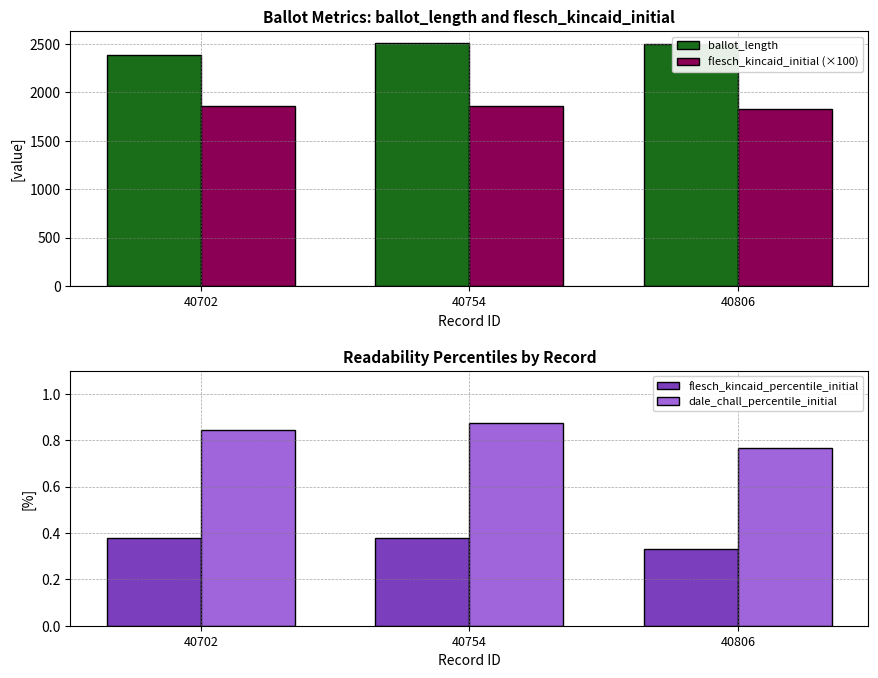

What is the value of the flesch_kincaid_initial (×100) bar at the 1st from the left?

1860.9